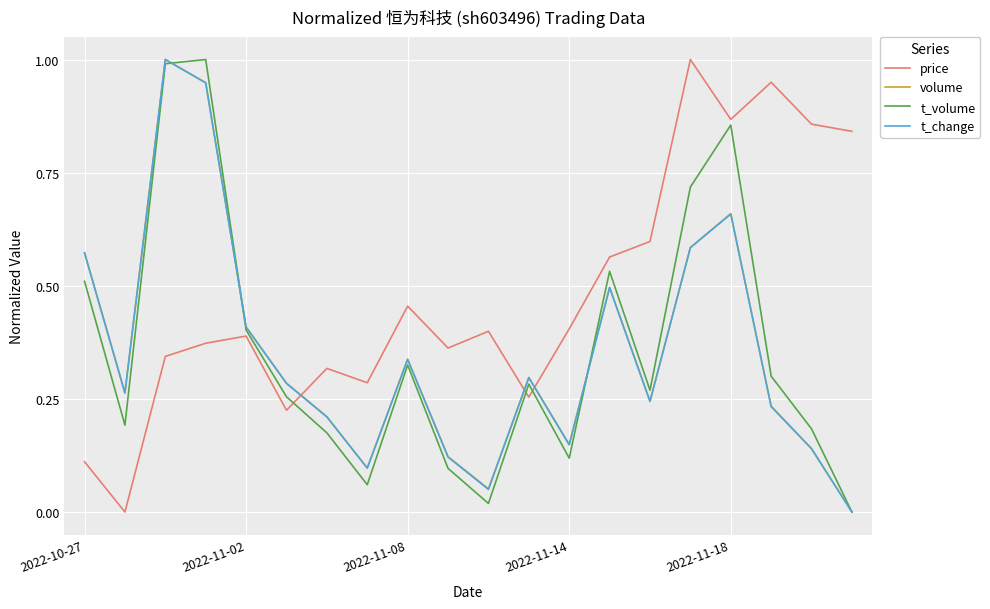

What are all the series names shown in the legend?

price, volume, t_volume, t_change